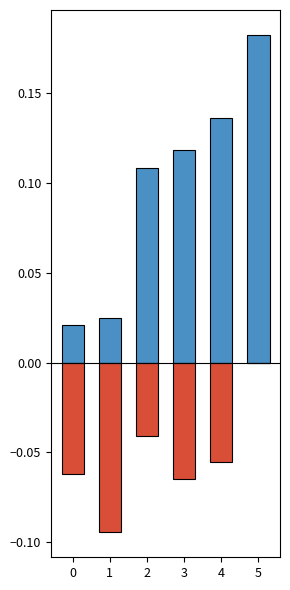

What is the sum of the xG mean values at 3 and 0?

0.1